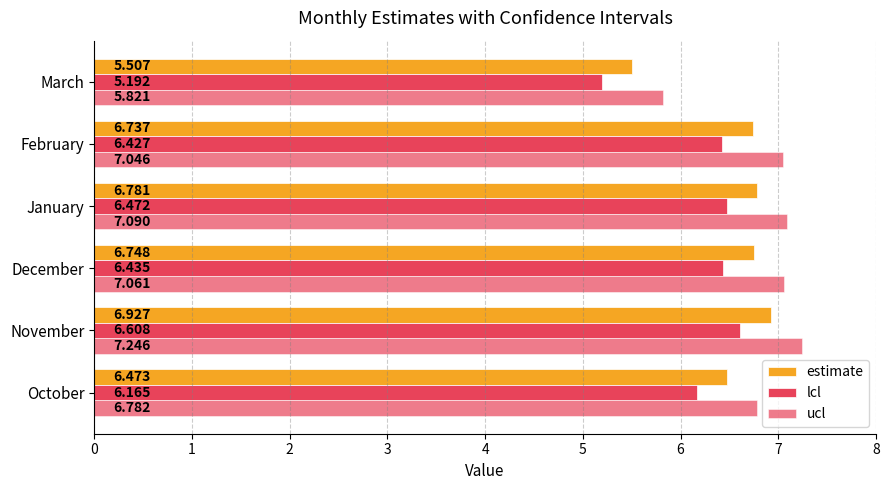

What is the minimum value for ucl?

5.8